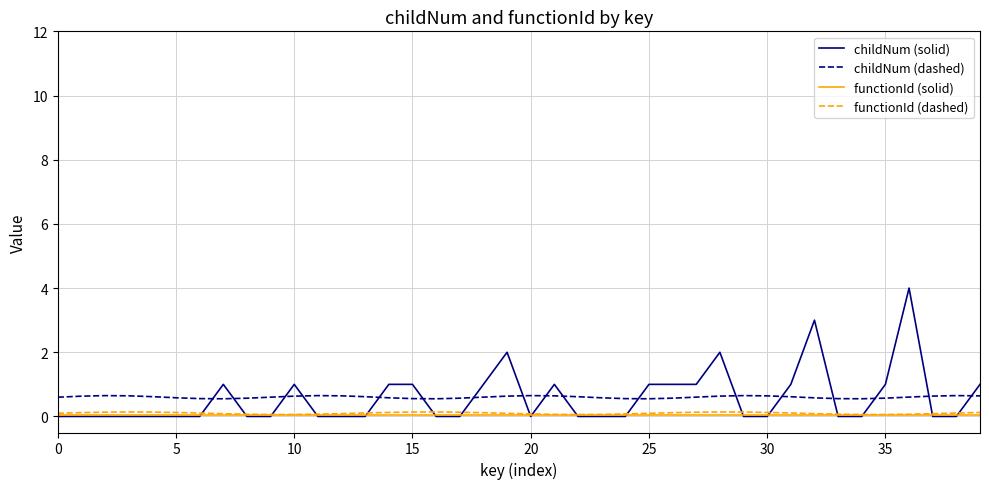

True or false: functionId (dashed) and childNum (dashed) intersect in this chart.

False